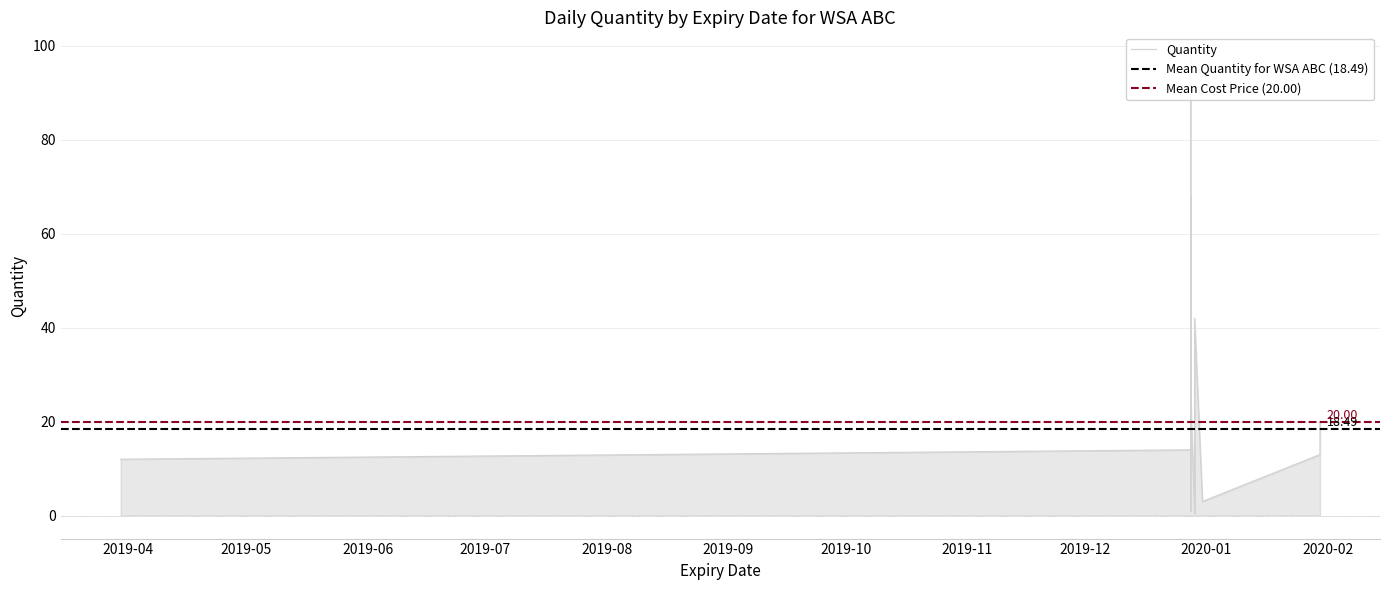

What is the average value?

18.5